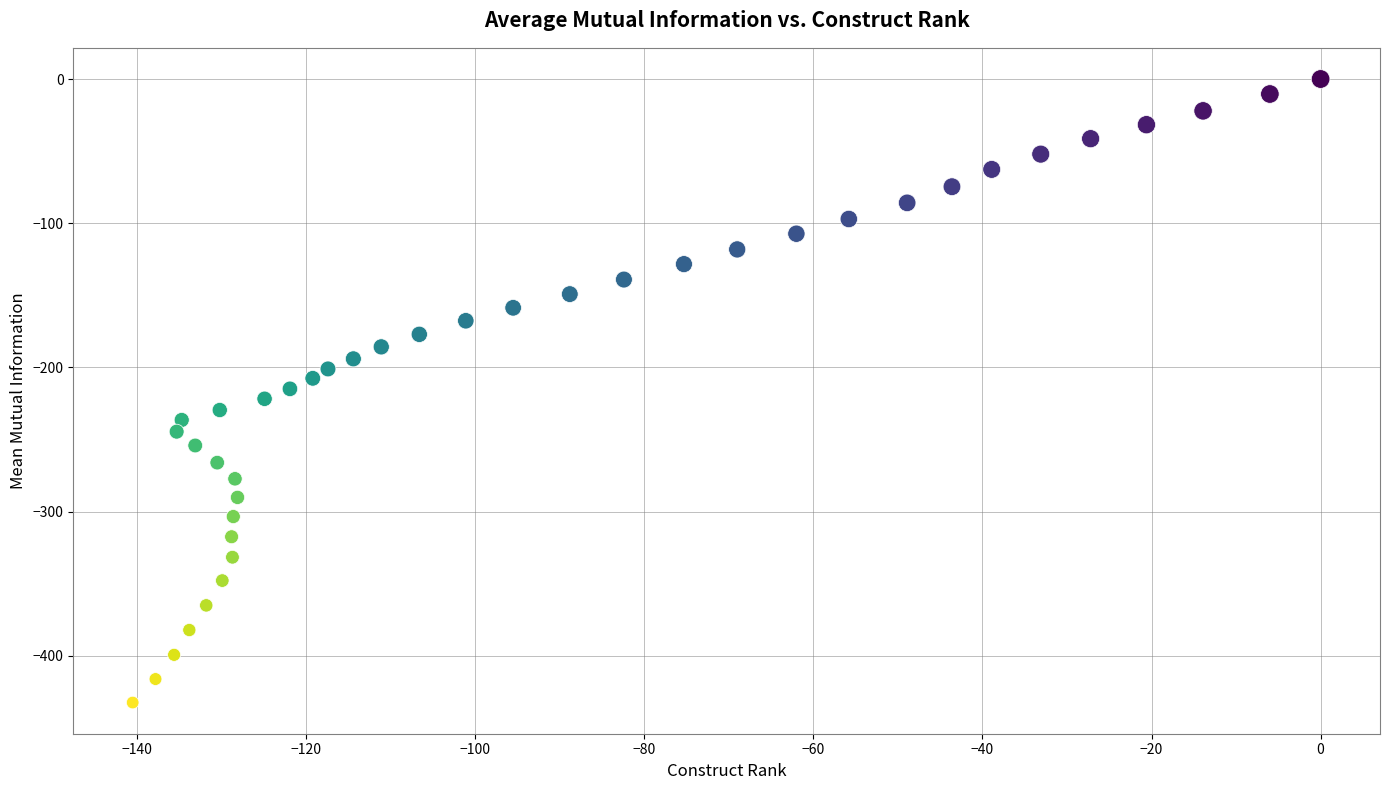

What is the range of X values (max minus min)?

140.5